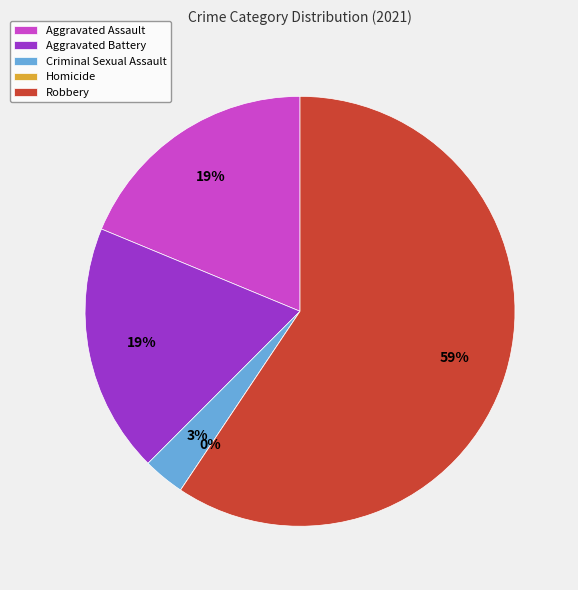

What is the ratio of the value at Aggravated Assault to the value at Criminal Sexual Assault?

6.0